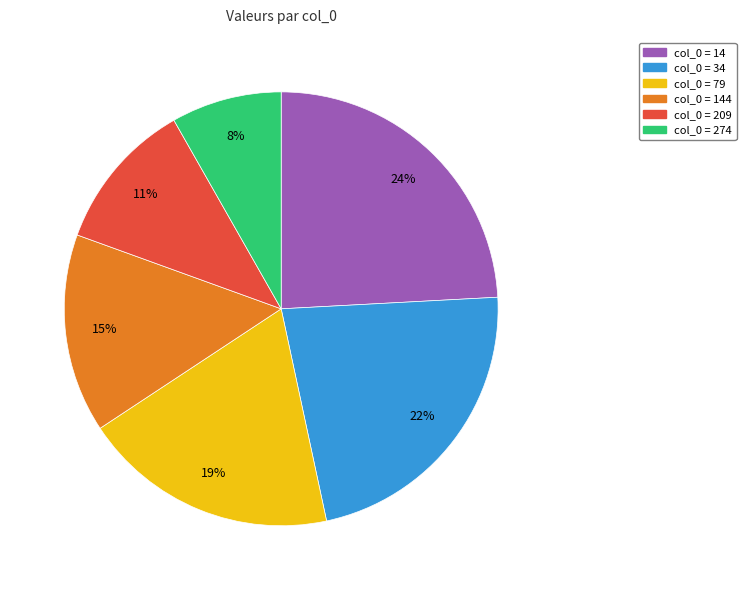

To the nearest percent, what is the average slice percentage?

17%